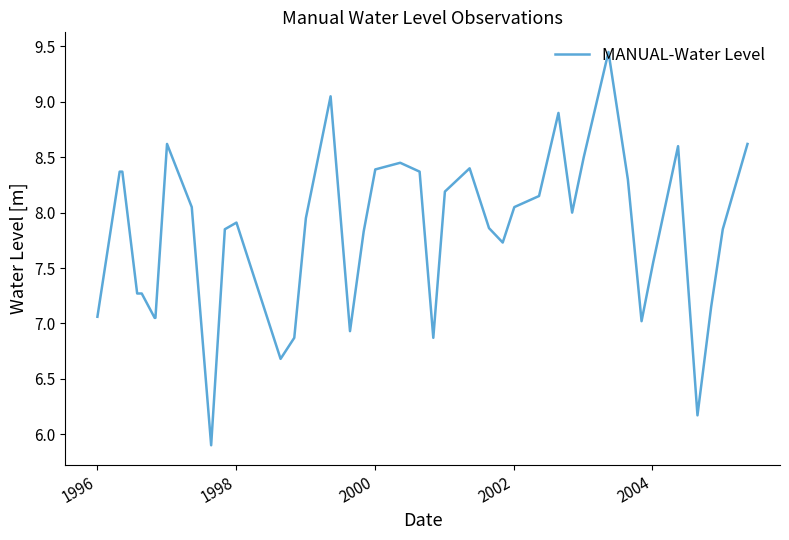

What is the difference between the maximum and minimum values?

3.5